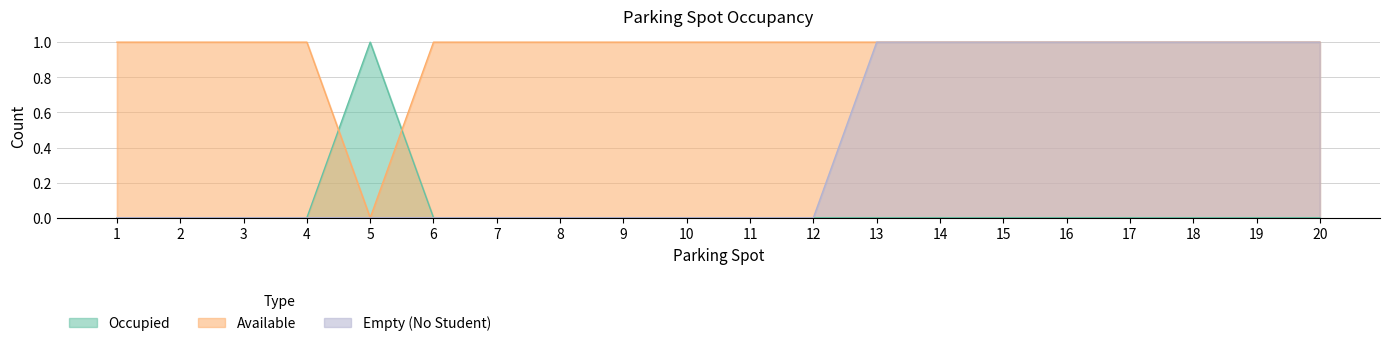

What is the difference between the maximum and minimum values in the Occupied series?

1